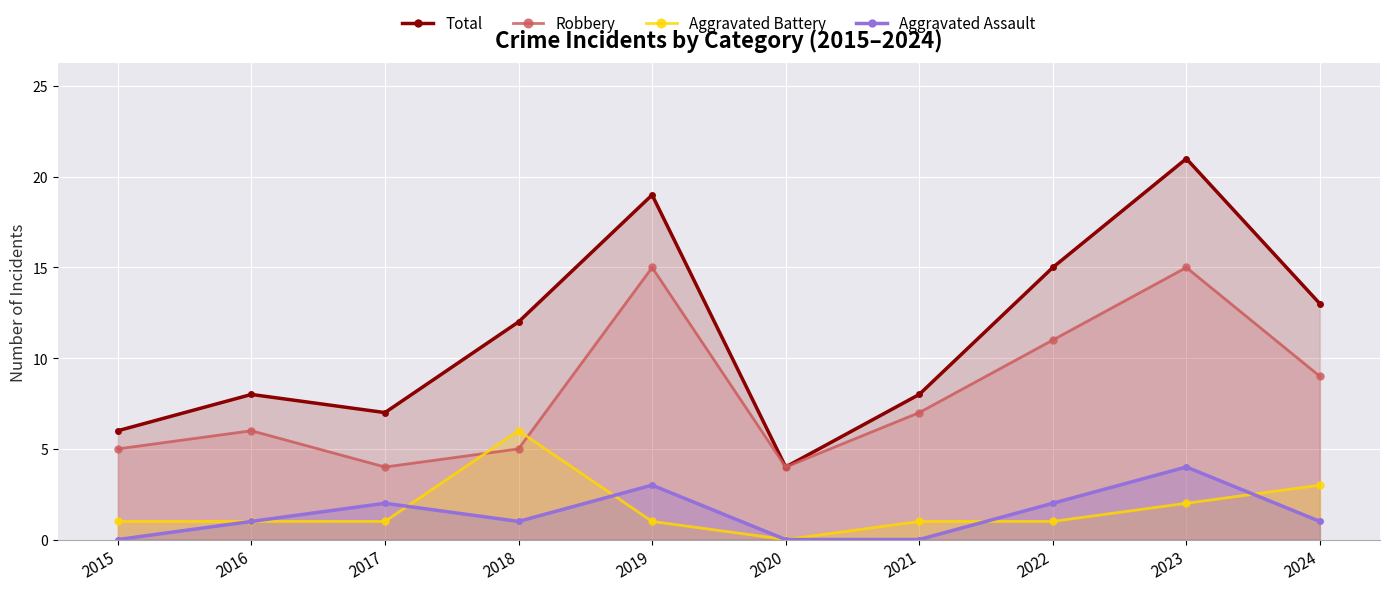

How many lines are shown in the chart?

4